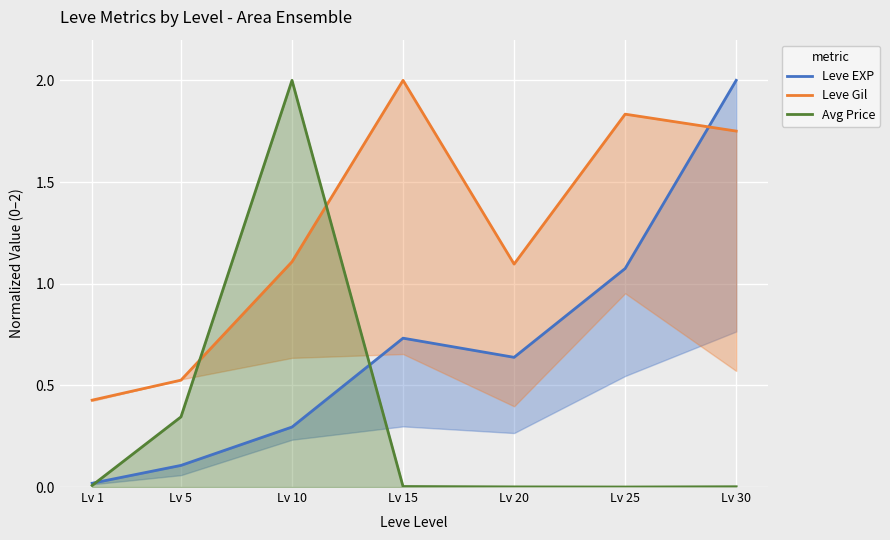

At which category does Leve EXP reach its first local valley?

Lv 20